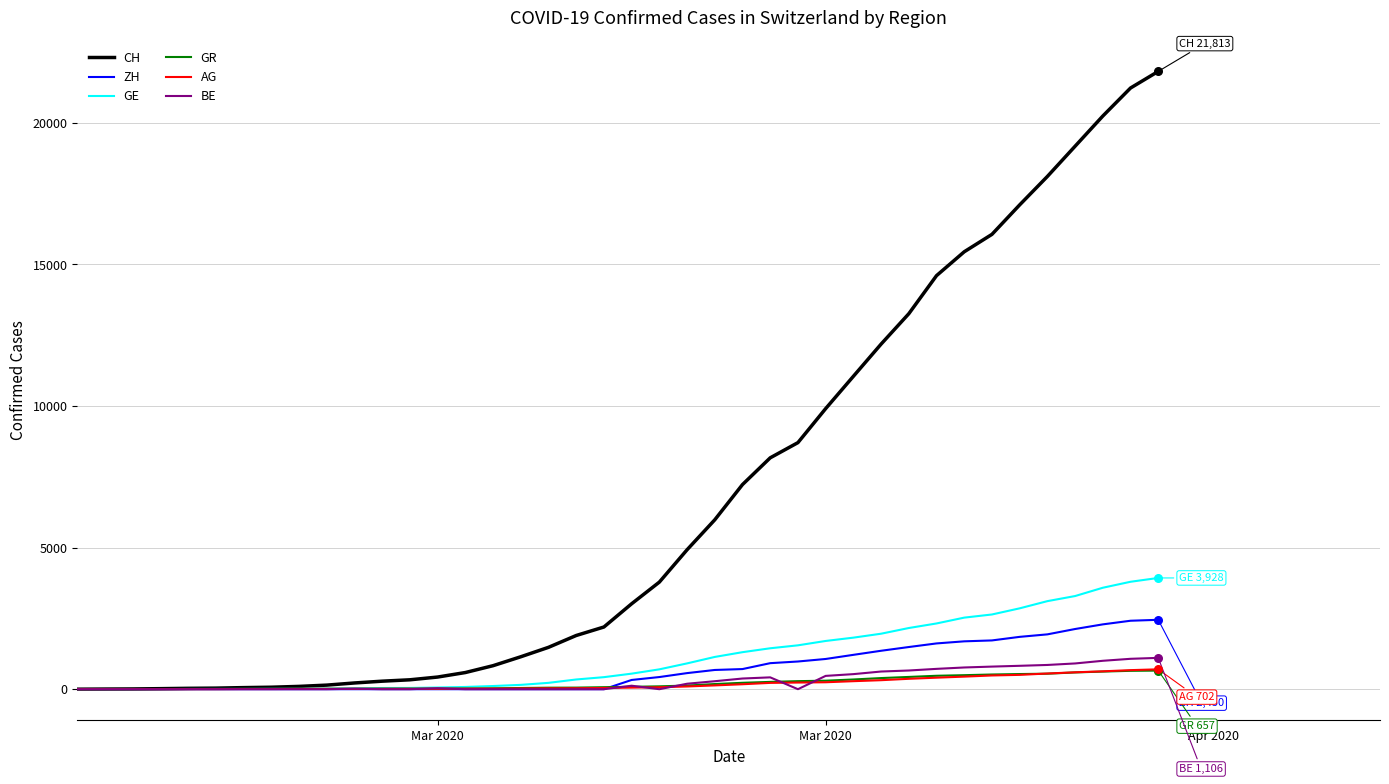

Which series has the largest range (max minus min)?

CH